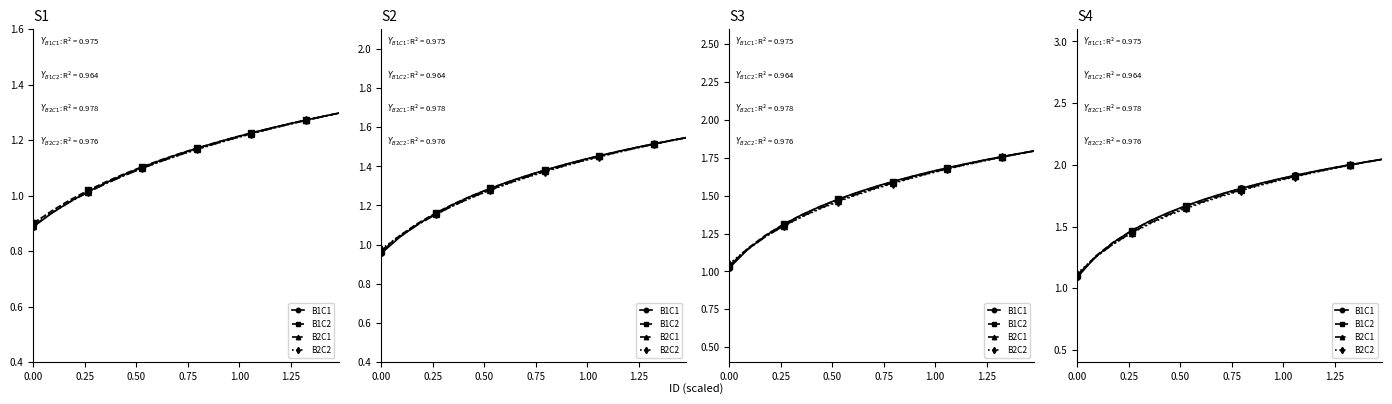

Which series has the largest range (max minus min)?

B1C1